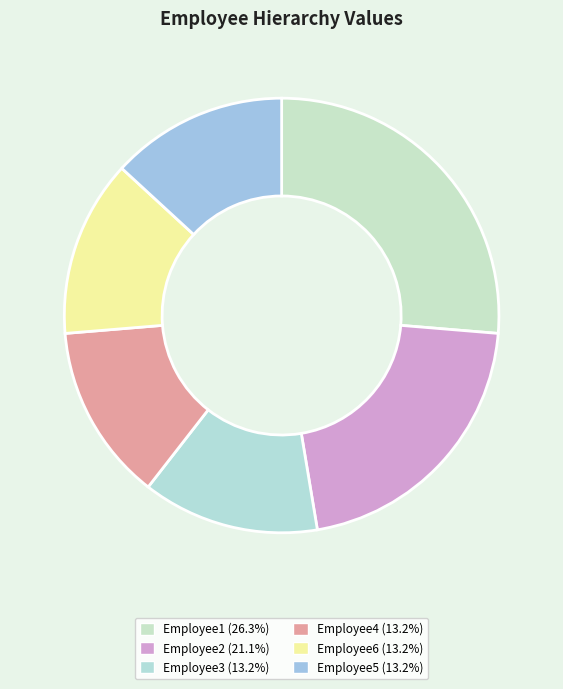

Rank the categories by value from highest to lowest.

Employee1, Employee2, Employee3, Employee4, Employee6, Employee5